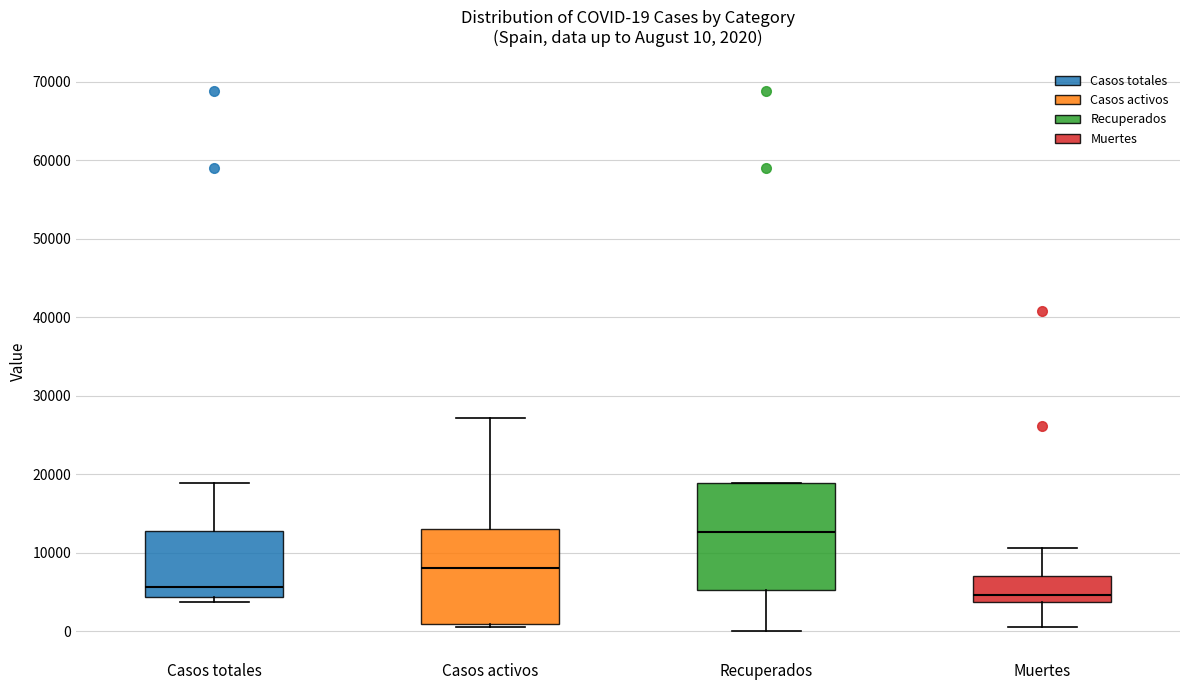

Which box's median line is the highest?

Recuperados